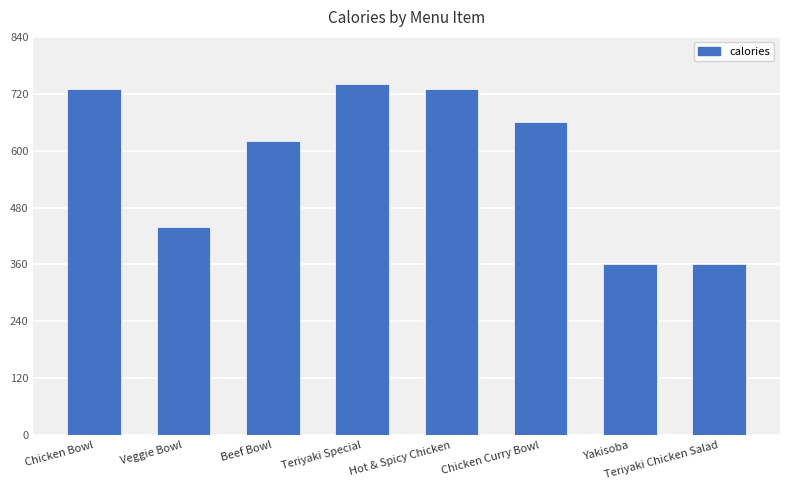

Does the chart contain stacked bars?

No